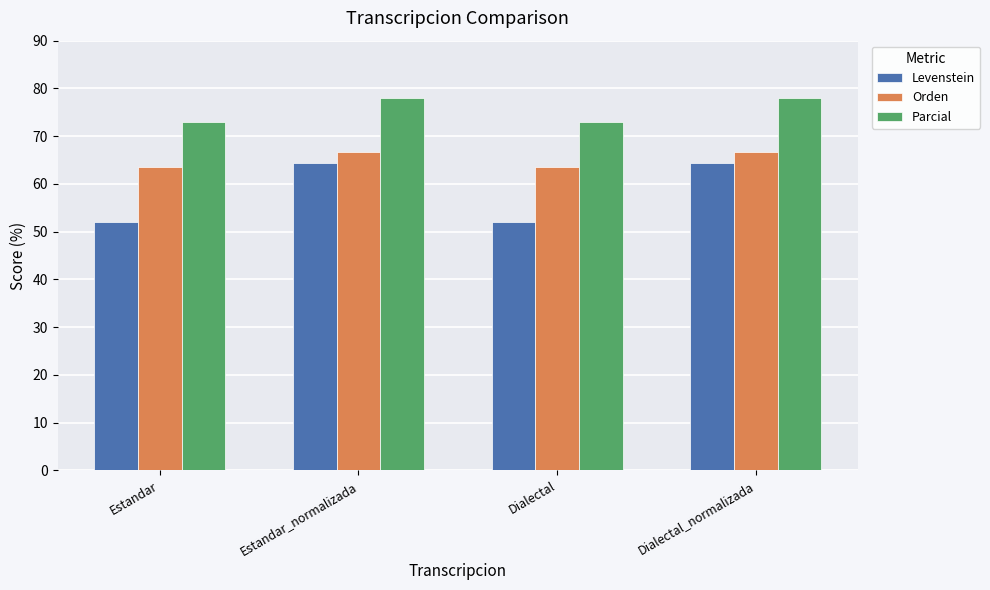

What is the difference between the second highest and second lowest values in the Parcial series?

5.1